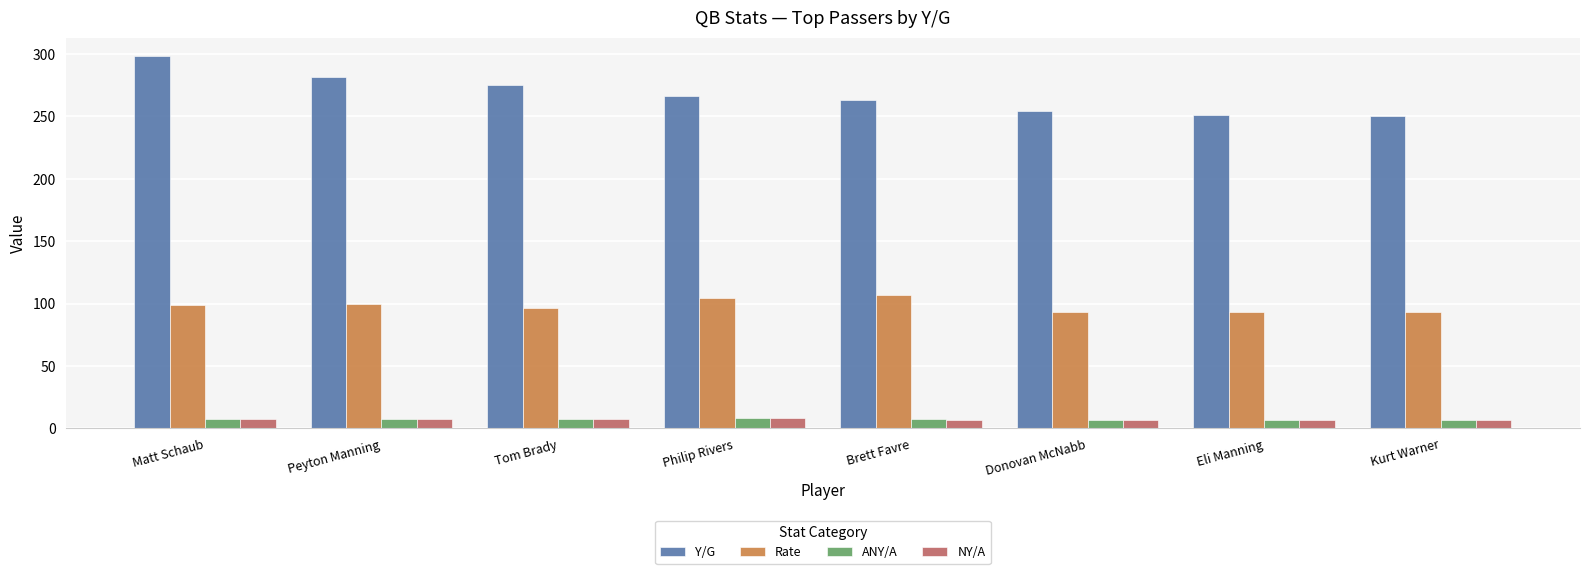

What is the approximate value of ANY/A at Donovan McNabb?

6.9